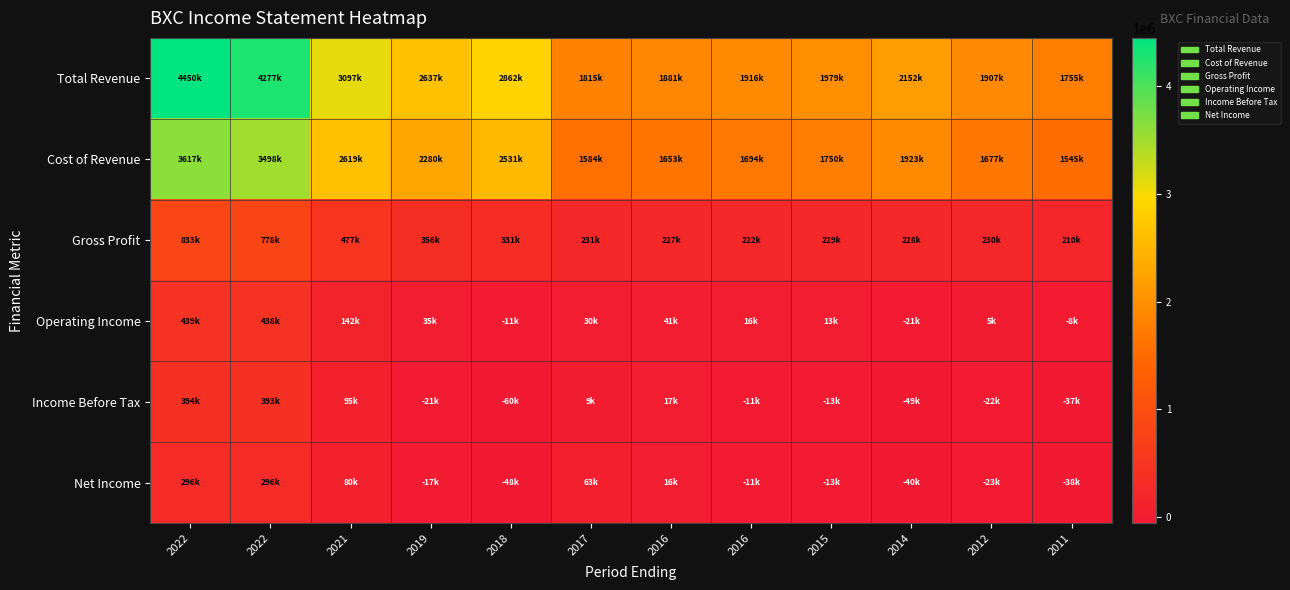

At which category is the sum across all series the highest?

2022